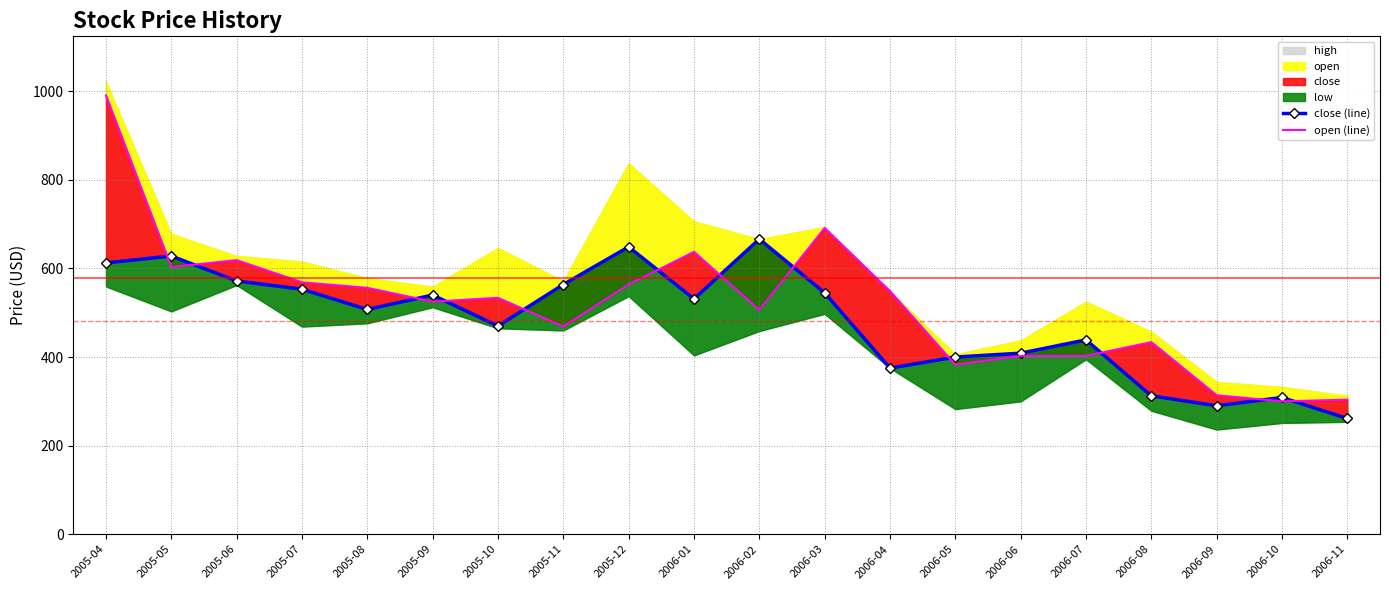

Which category has the lowest value in the close (line) series?

2006-11